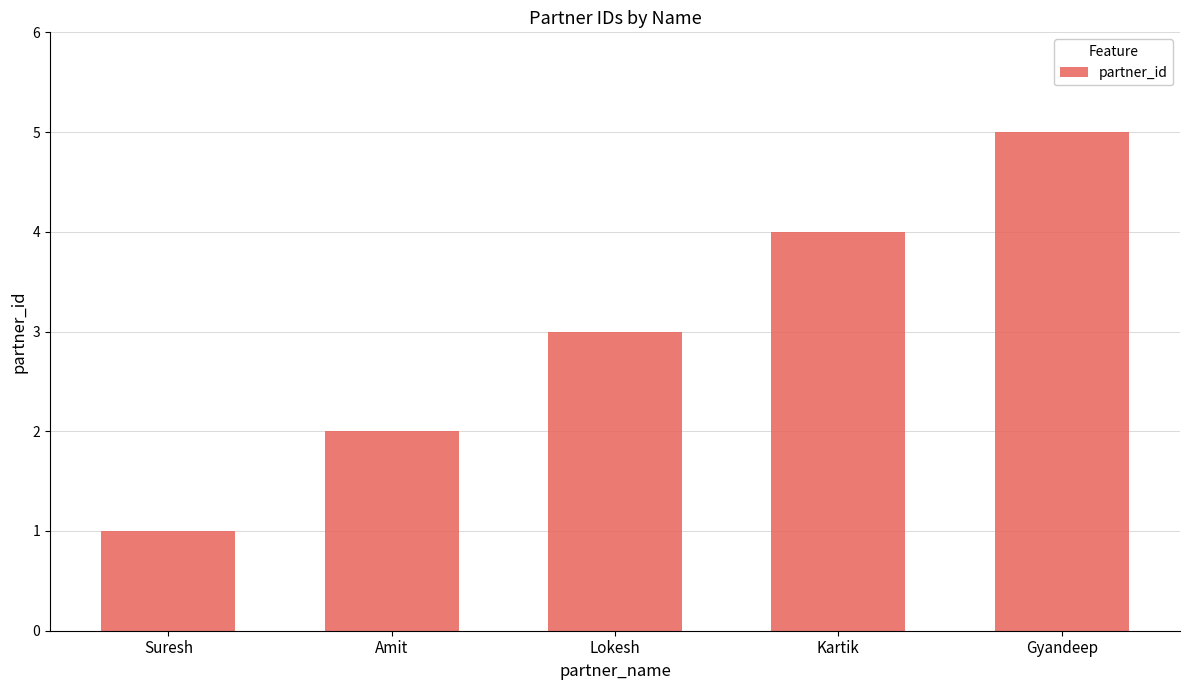

Reading right to left, what are all the values shown in this chart?

5	4	3	2	1